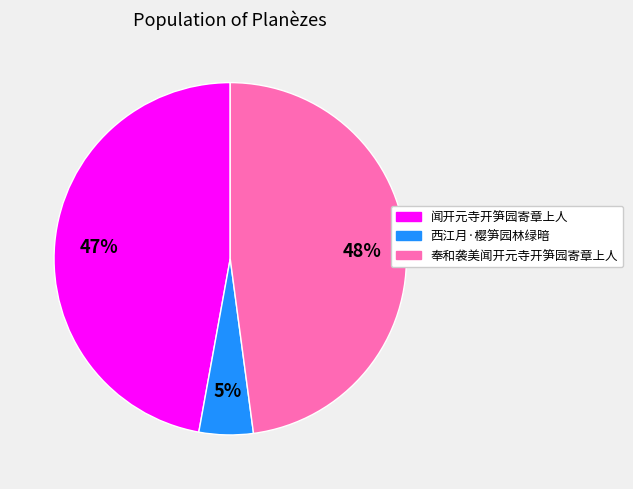

Combined, do 奉和袭美闻开元寺开笋园寄章上人 and 西江月·樱笋园林绿暗 account for over 50%?

Yes